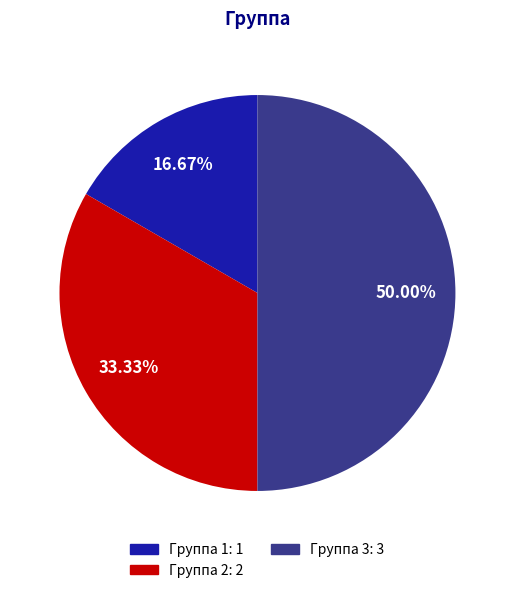

What percentage do Группа 2 and Группа 1 together represent?

50.0%